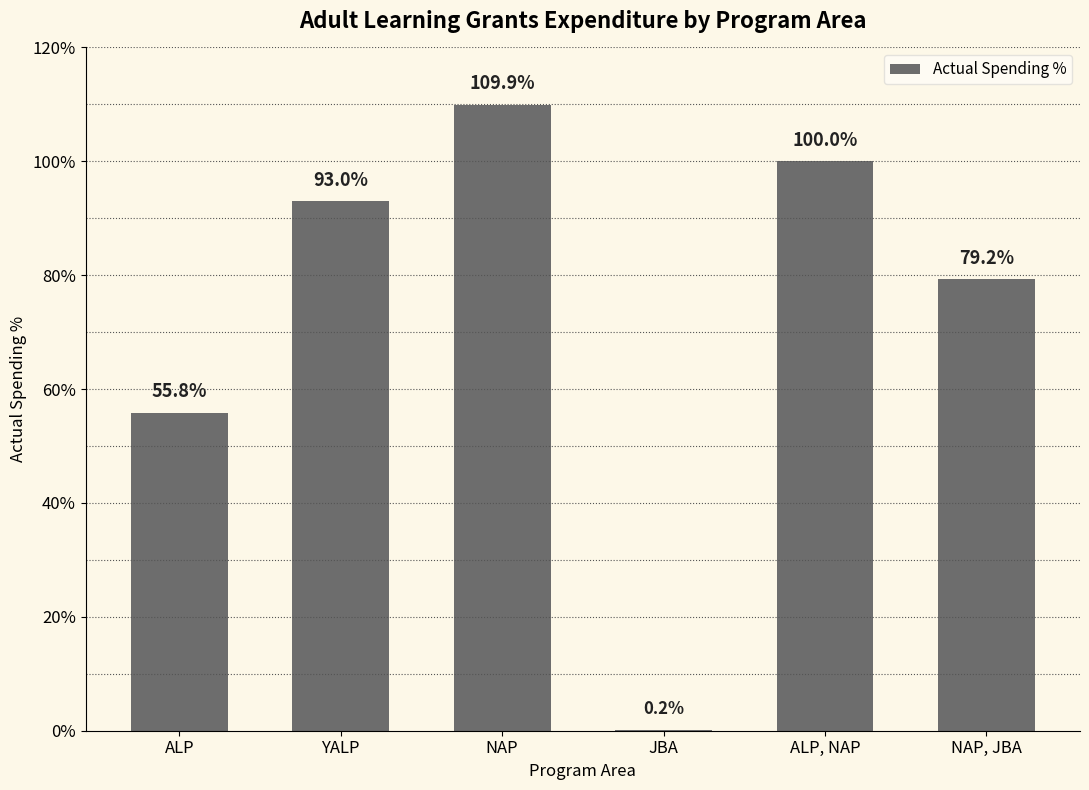

Rank the categories by value from highest to lowest.

NAP, ALP, NAP, YALP, NAP, JBA, ALP, JBA